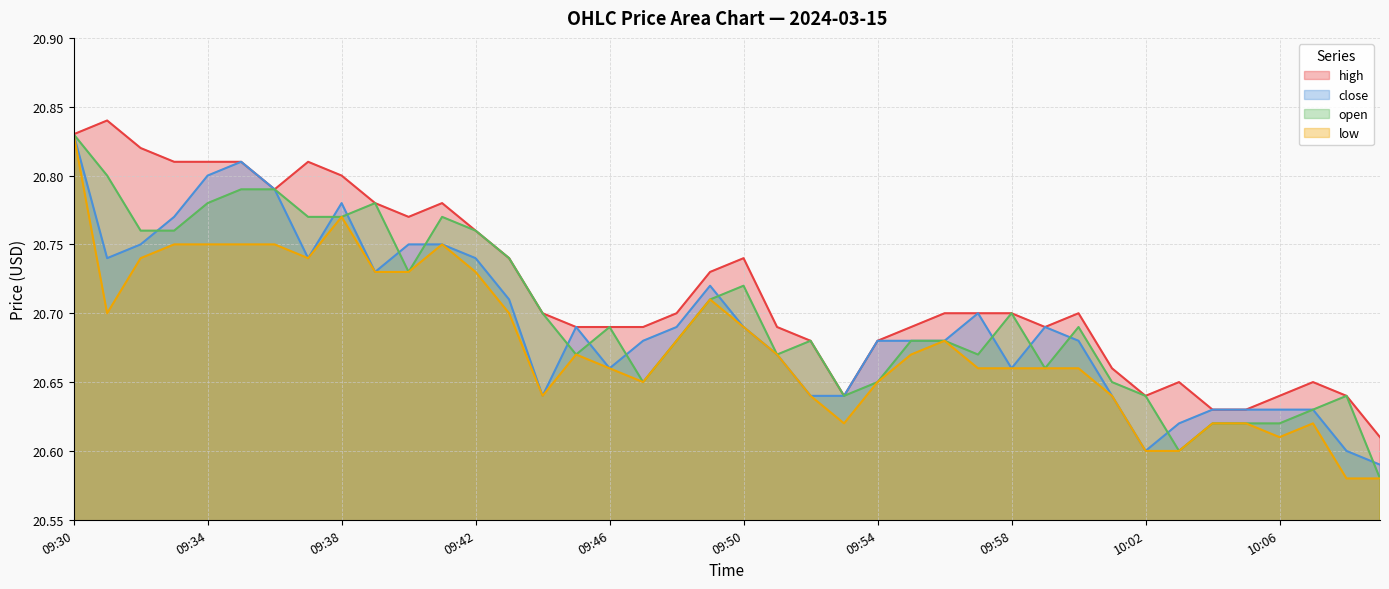

The open series shows 20.7 at 09:40. True or false?

True